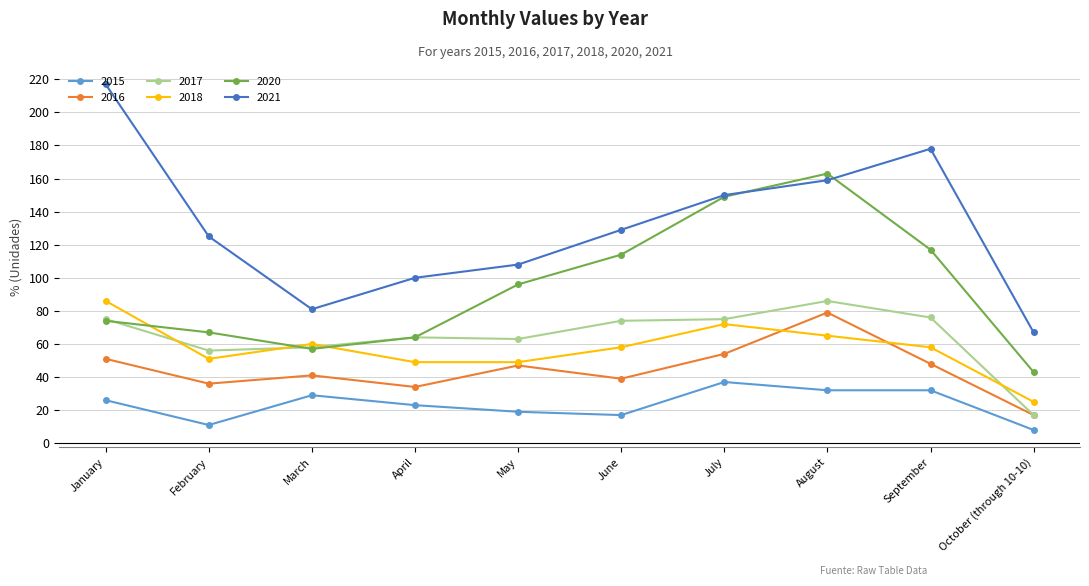

What position from the left is February?

2